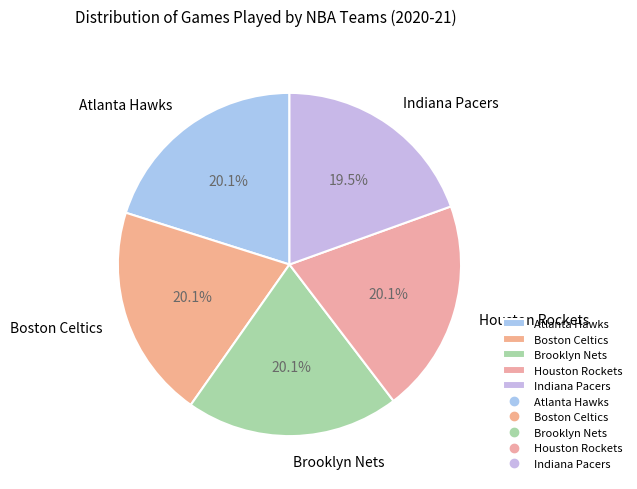

Which category has the smallest portion of the pie?

Indiana Pacers